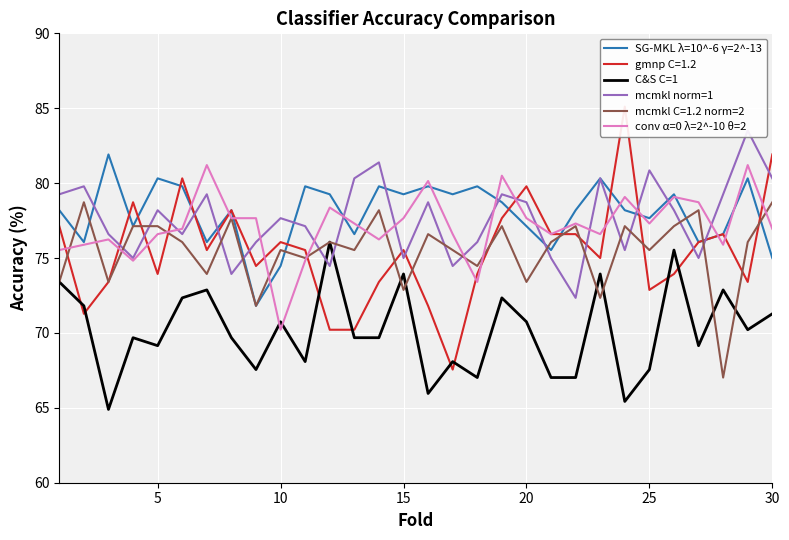

What is the maximum value for conv α=0 λ=2^-10 θ=2?

81.2